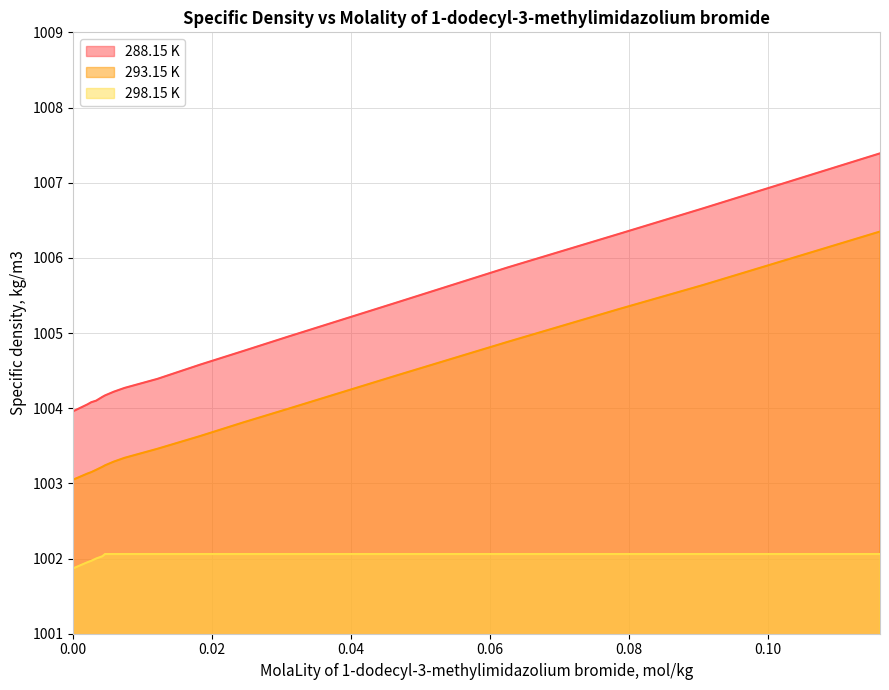

Rank the categories by 293.15 K value from lowest to highest.

0.0, 0.00202, 0.0026, 0.00329, 0.00418, 0.00457, 0.00585, 0.00739, 0.01211, 0.01828, 0.02444, 0.03086, 0.04671, 0.06245, 0.07861, 0.09072, 0.11614